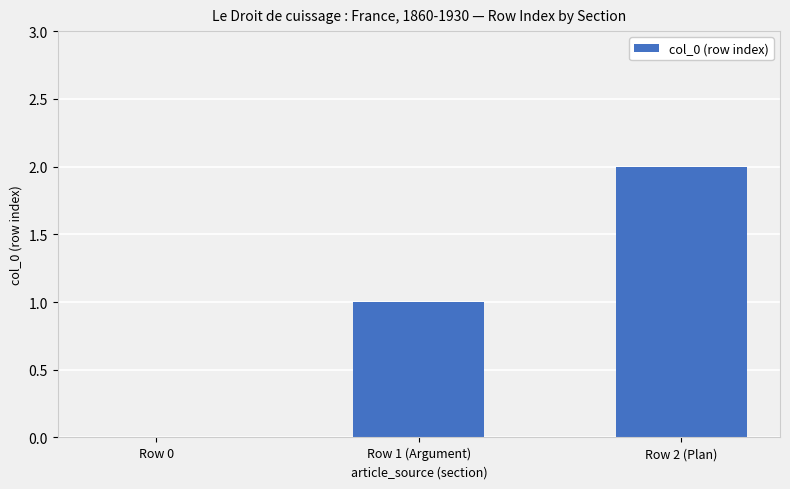

Between Row 0 and Row 1 (Argument), which is larger?

Row 1 (Argument)